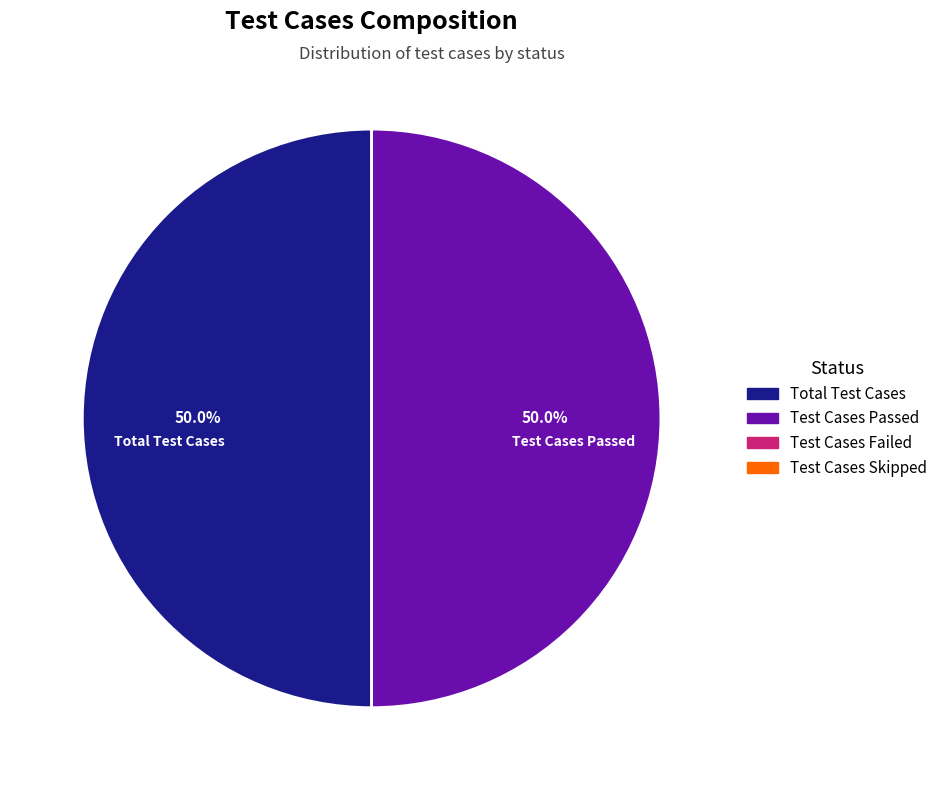

What percentage do Test Cases Passed and Total Test Cases together represent?

100.0%